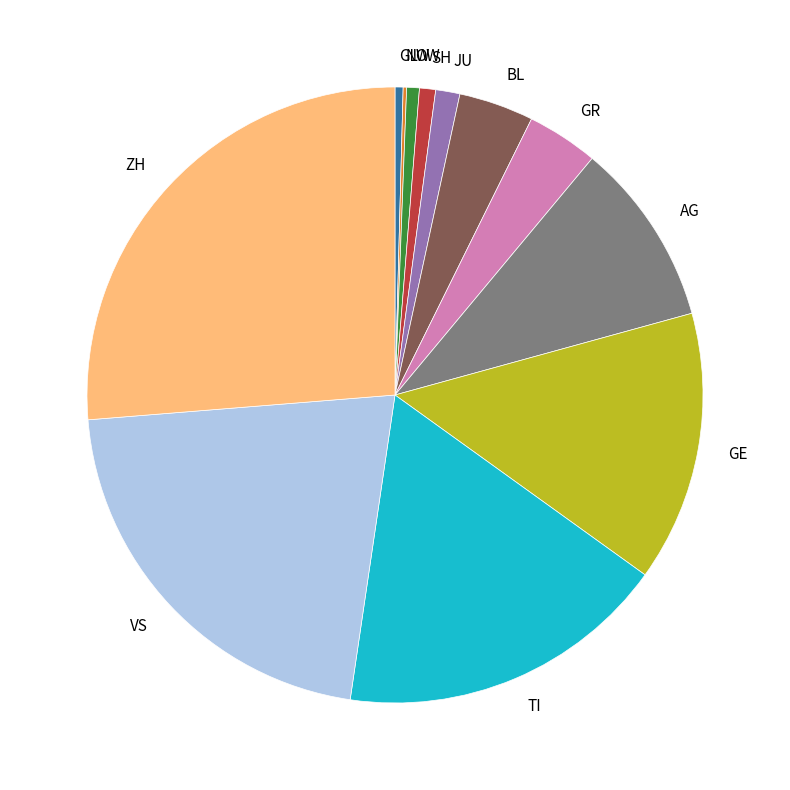

Is it true that SH is 1% of the pie?

True